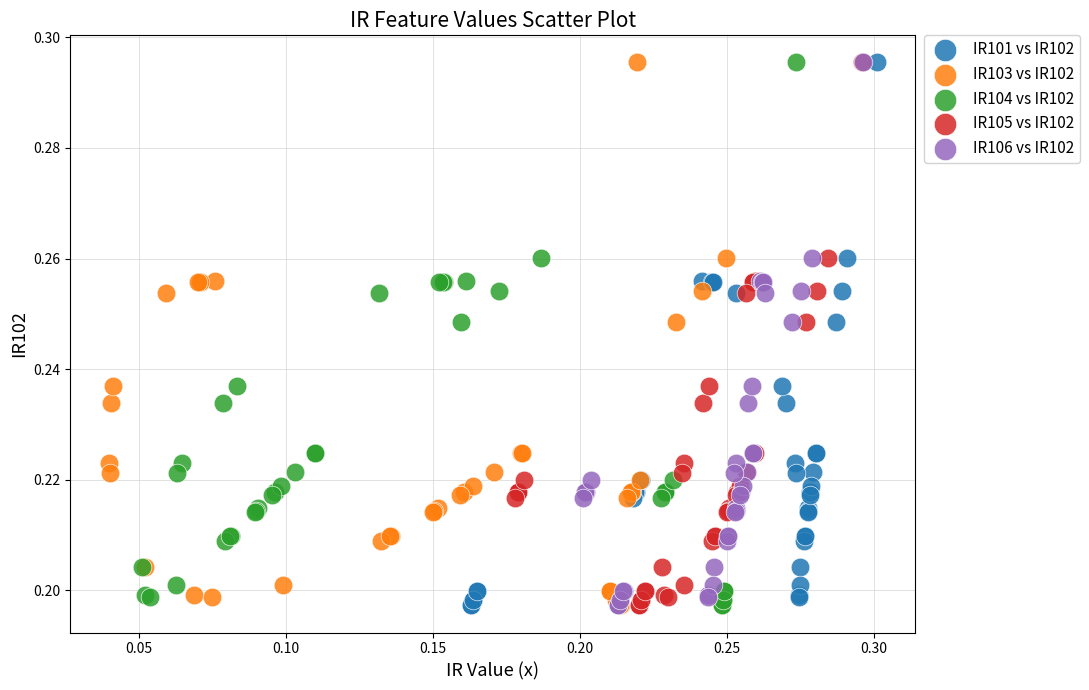

What are all the series names shown in the legend?

IR101 vs IR102, IR103 vs IR102, IR104 vs IR102, IR105 vs IR102, IR106 vs IR102